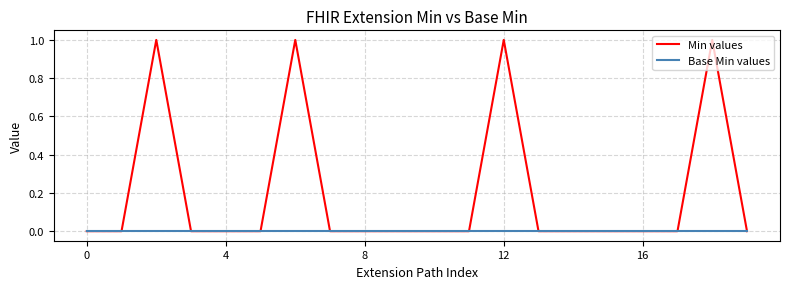

Reading left to right, what are all the values shown in this chart?

Min values: 0	0	1	0	0	0	1	0	0	0	0	0	1	0	0	0	0	0	1	0
Base Min values: 0	0	0	0	0	0	0	0	0	0	0	0	0	0	0	0	0	0	0	0